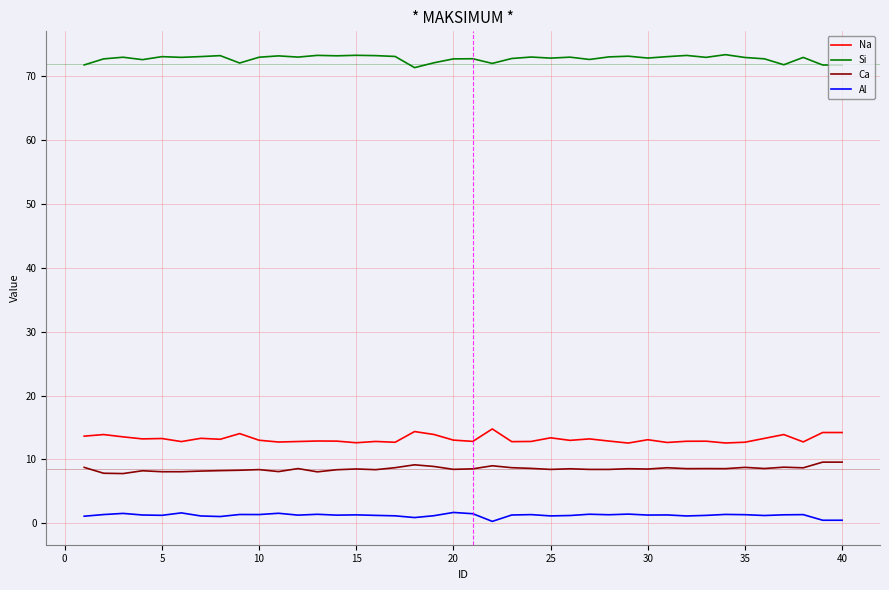

What is the minimum value for Ca?

7.8